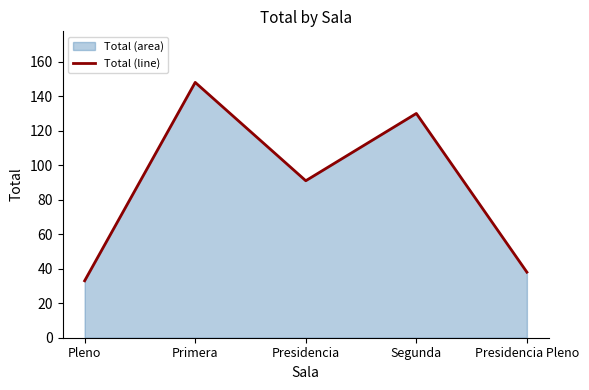

Rank the categories by value from lowest to highest.

Pleno, Presidencia Pleno, Presidencia, Segunda, Primera